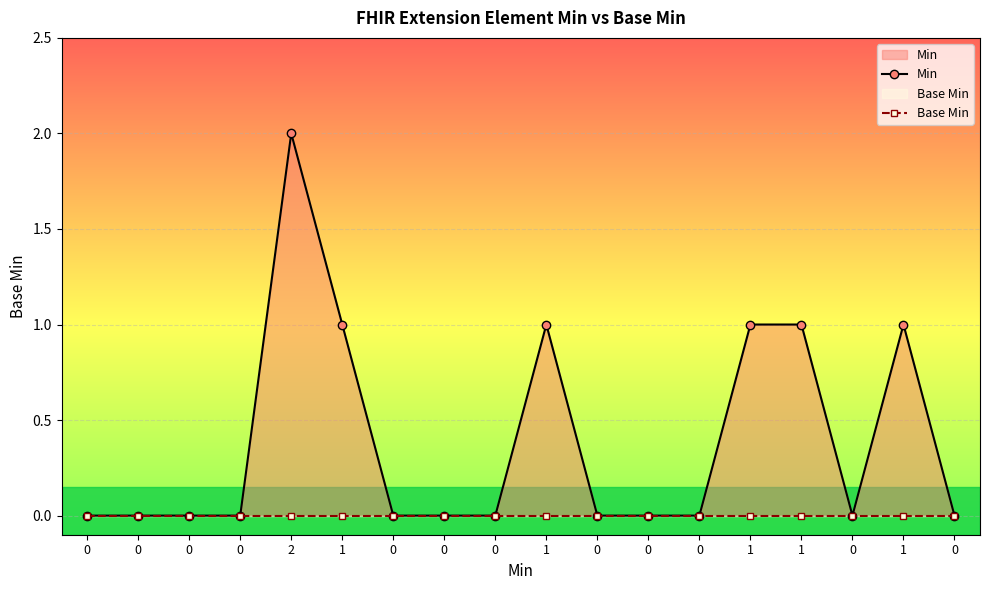

True or false: Min and Base Min intersect in this chart.

False